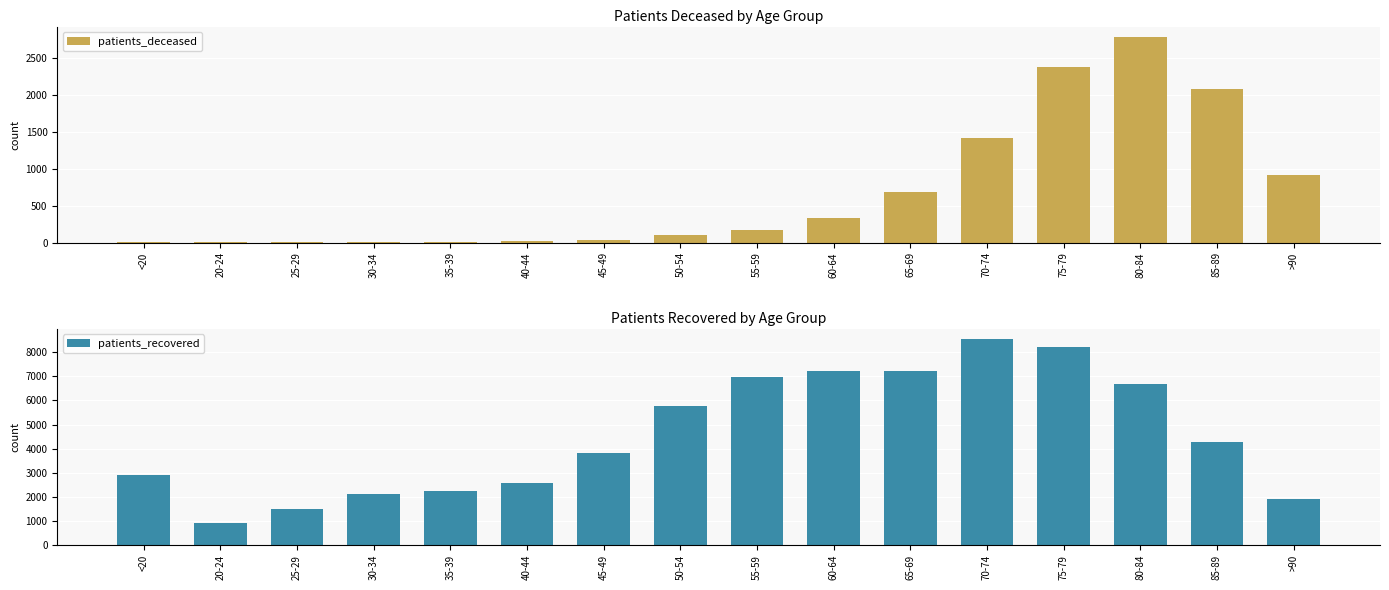

What is the maximum value for patients_deceased?

2794